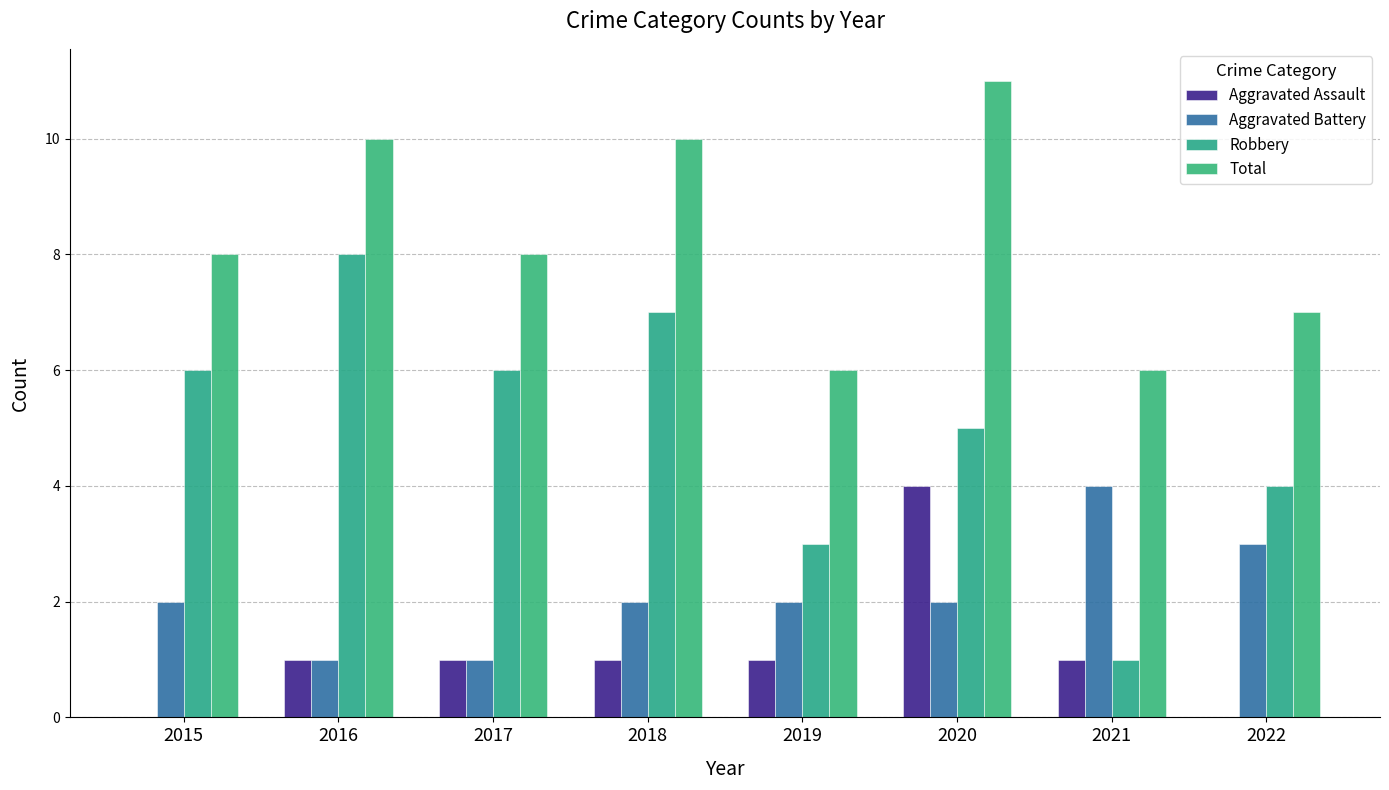

Reading right to left, list all the values displayed in this chart.

Aggravated Assault: 0	1	4	1	1	1	1	0
Aggravated Battery: 3	4	2	2	2	1	1	2
Robbery: 4	1	5	3	7	6	8	6
Total: 7	6	11	6	10	8	10	8